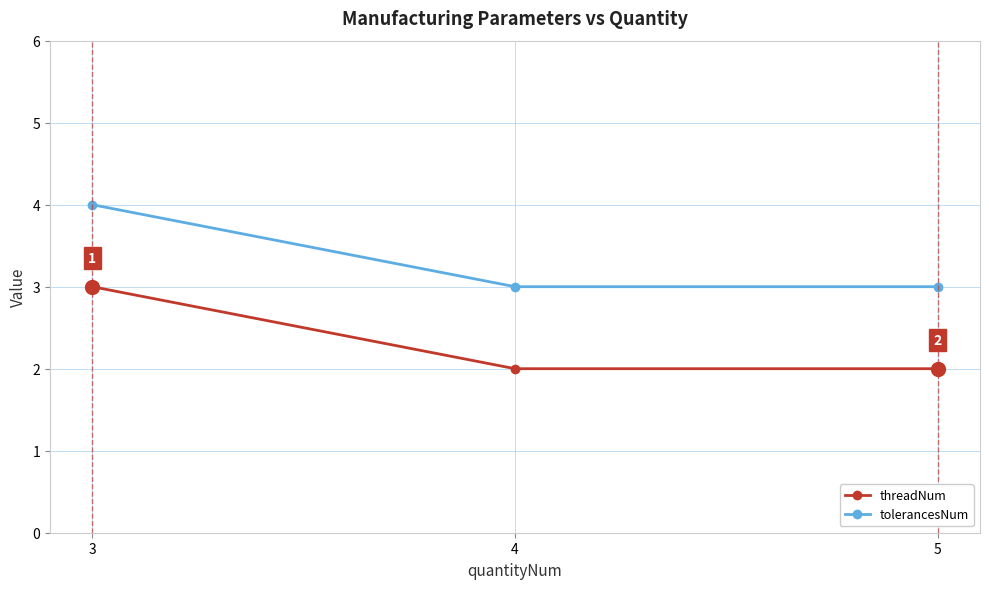

Reading left to right, transcribe all the data shown in this chart.

threadNum: 3=3	4=2	5=2
tolerancesNum: 3=4	4=3	5=3